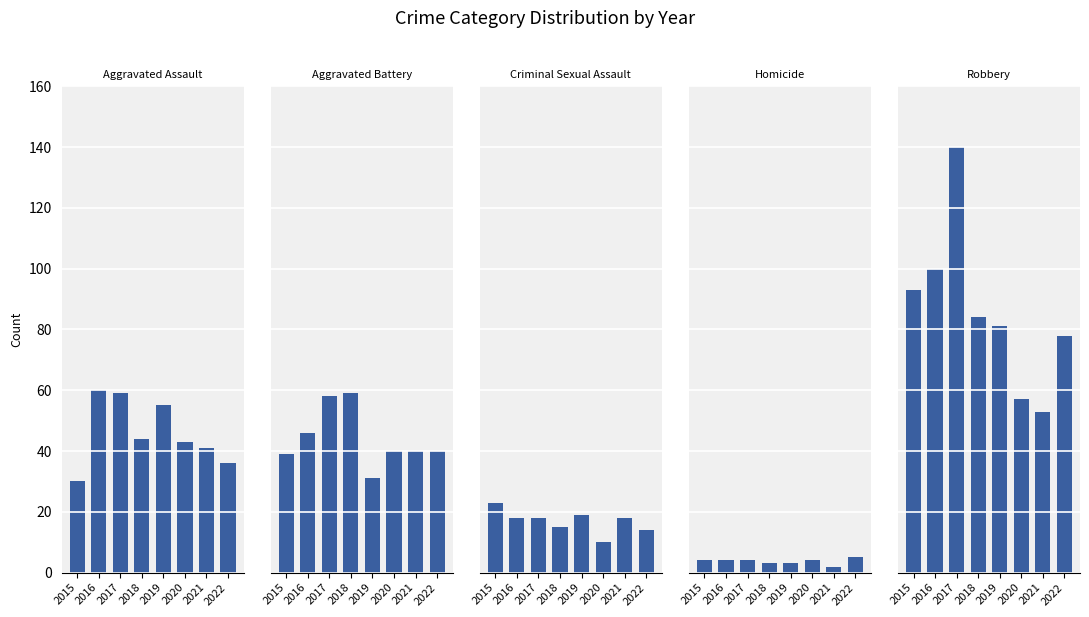

Rank the categories by Aggravated Battery value from lowest to highest.

2019, 2015, 2020, 2021, 2022, 2016, 2017, 2018